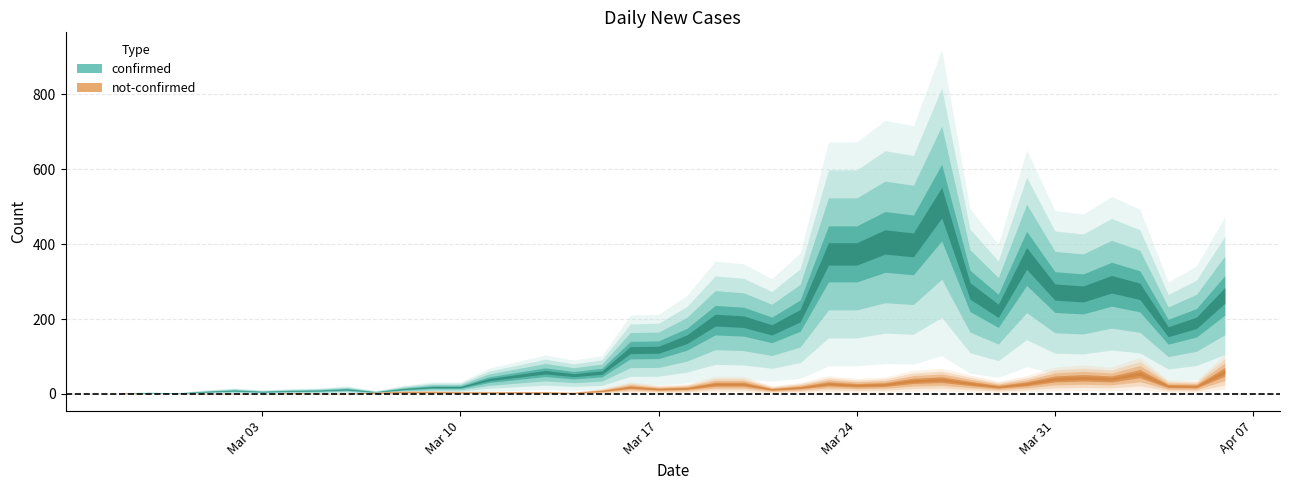

In confirmed, how many points are lower than both neighbors (excluding endpoints)?

9